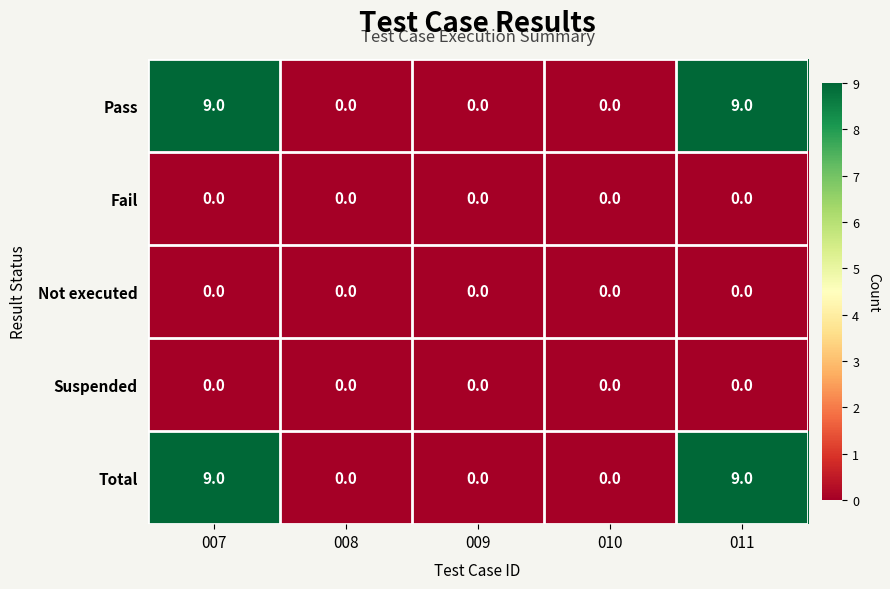

Is it true that Pass equals 0 at 009?

True